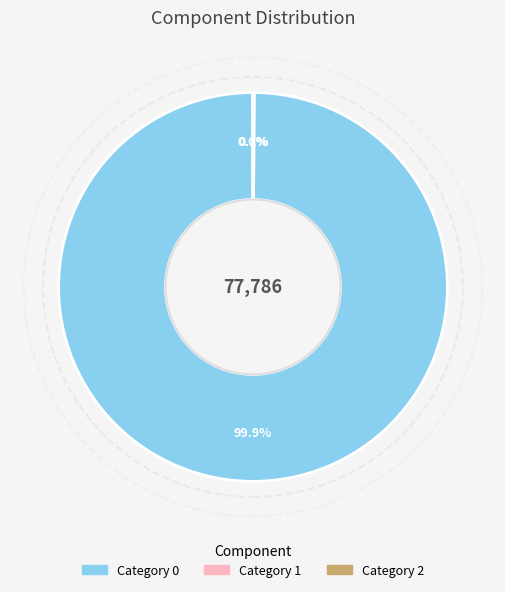

Is there any slice that represents more than half of the pie?

Yes